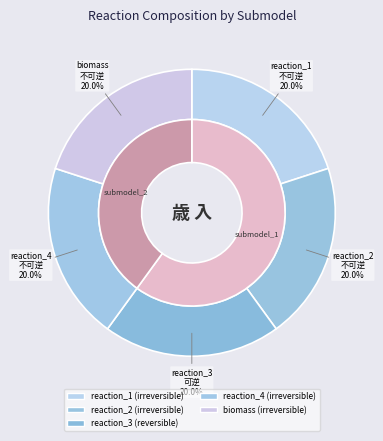

Is 2 the majority of the pie?

Yes